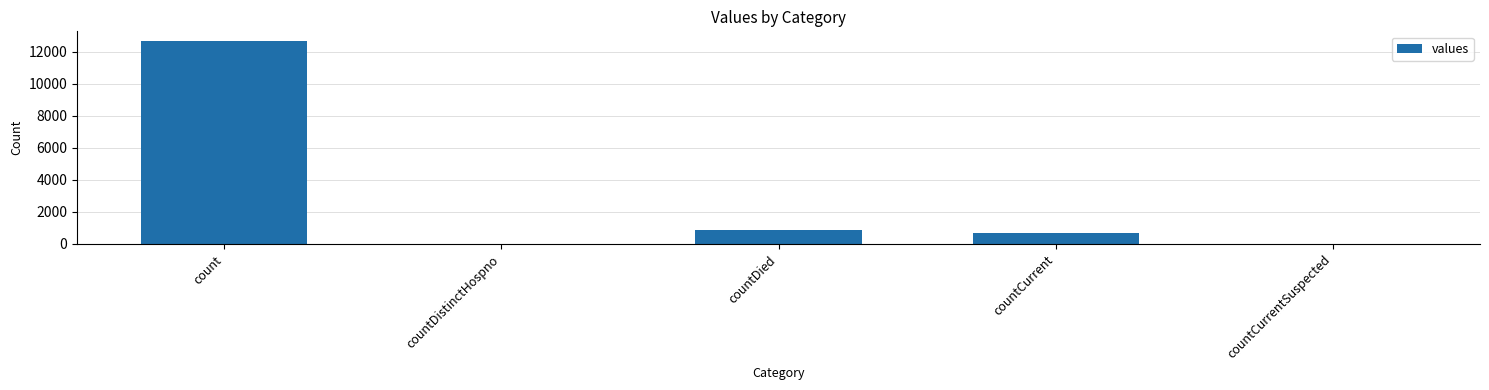

The value at count is 20216. True or false?

False